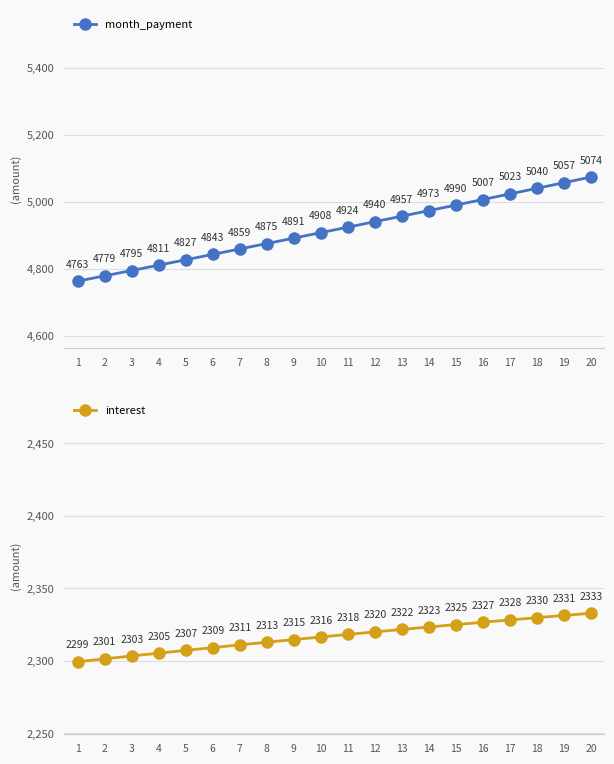

What is the maximum value shown in the chart?

5073.7